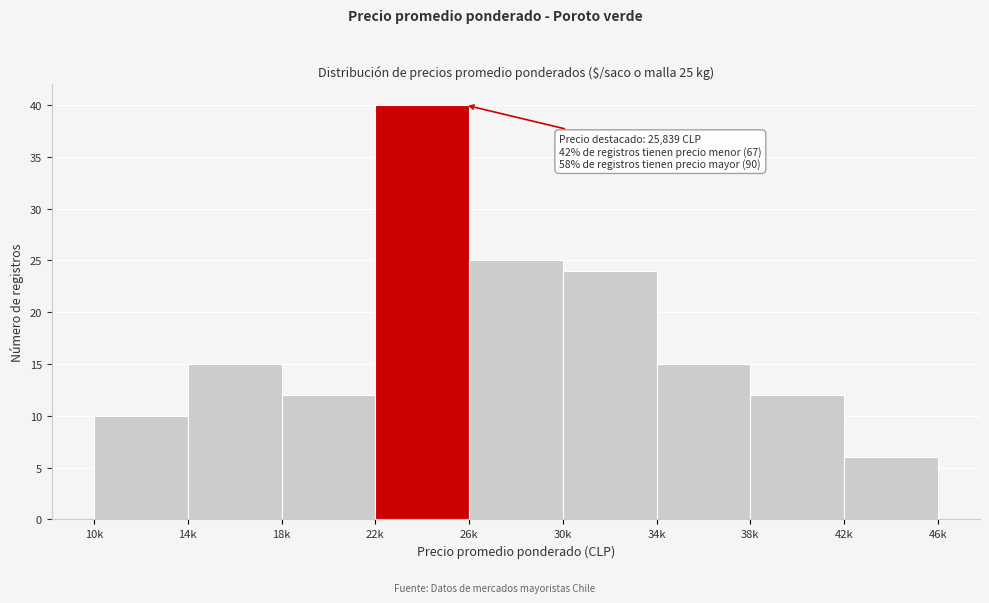

Reading right to left, extract all data points from this chart.

6	12	15	24	25	40	12	15	10